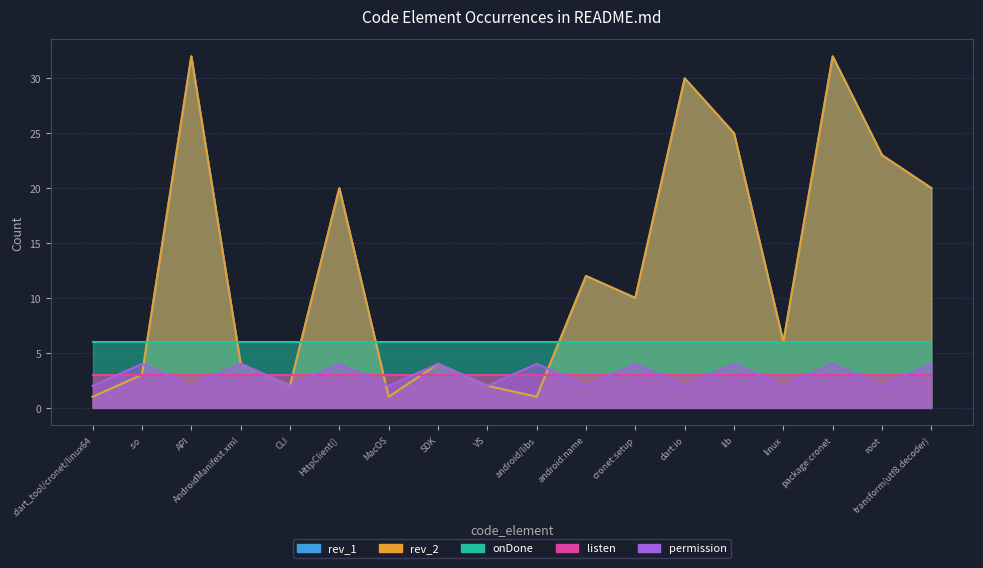

Read the rev_1 value at android:name, to the nearest 5.

10